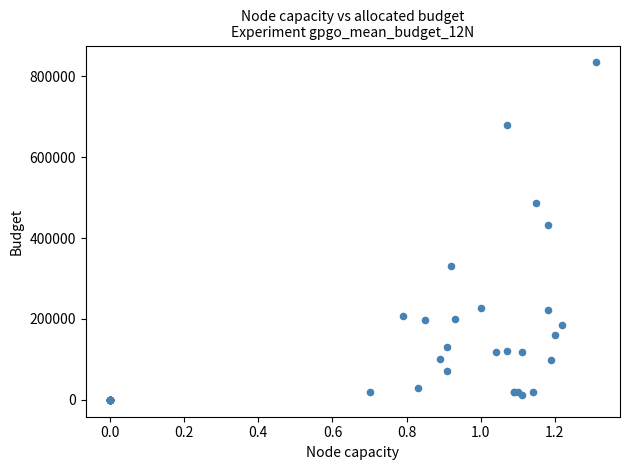

What Y value in the scatter plot is closest to 417000?

431000